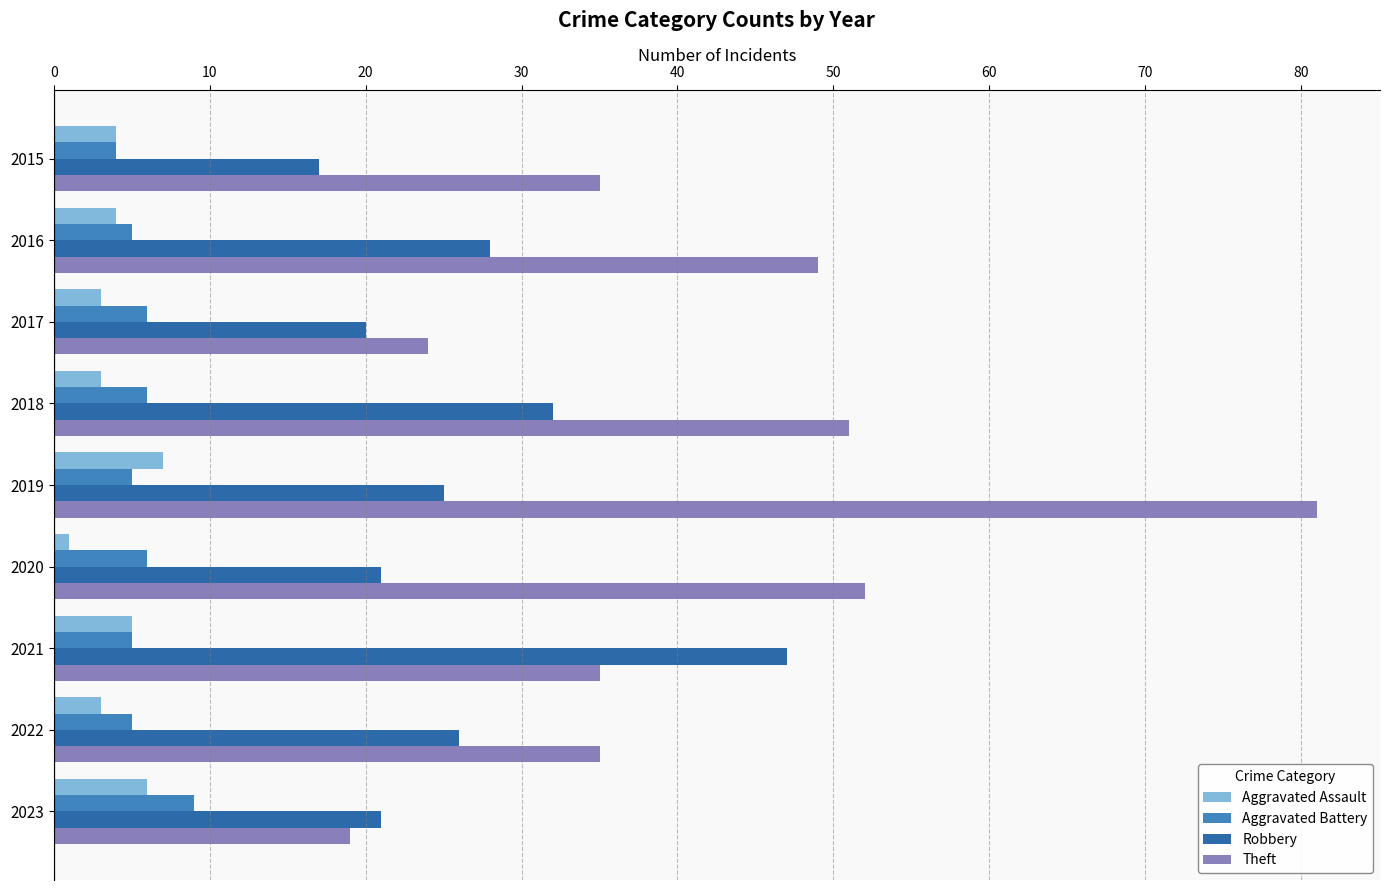

Is it true that Theft equals 35 at 2022?

True